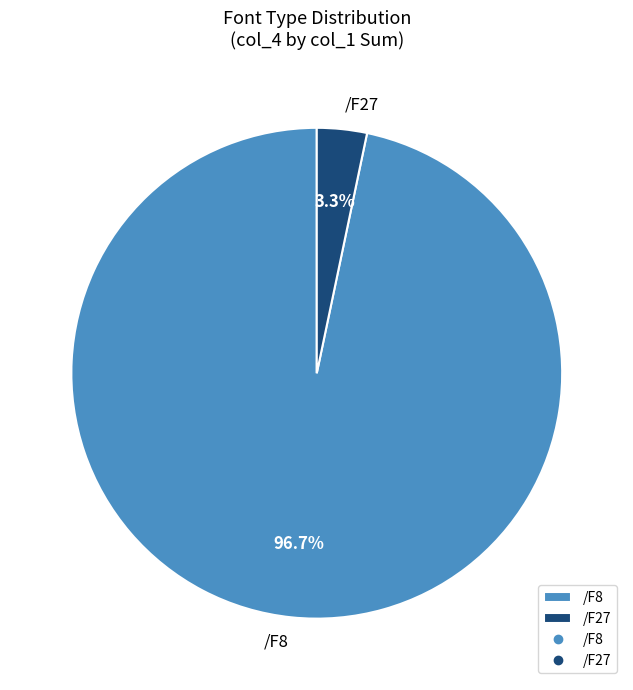

Which has a higher value, /F27 or /F8?

/F8